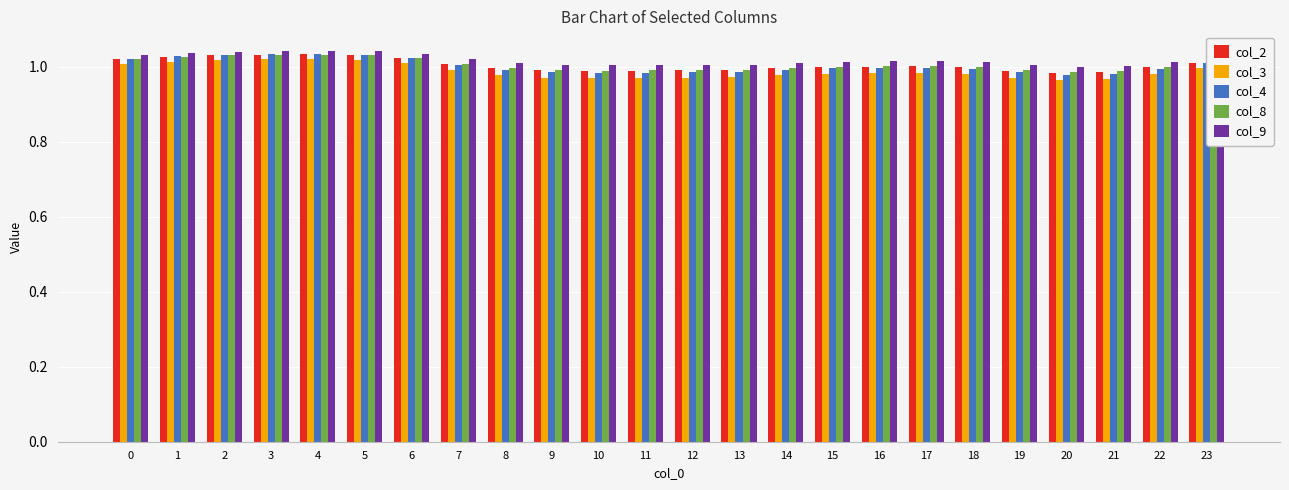

The value of col_2 at 22 is 0.4. True or false?

False